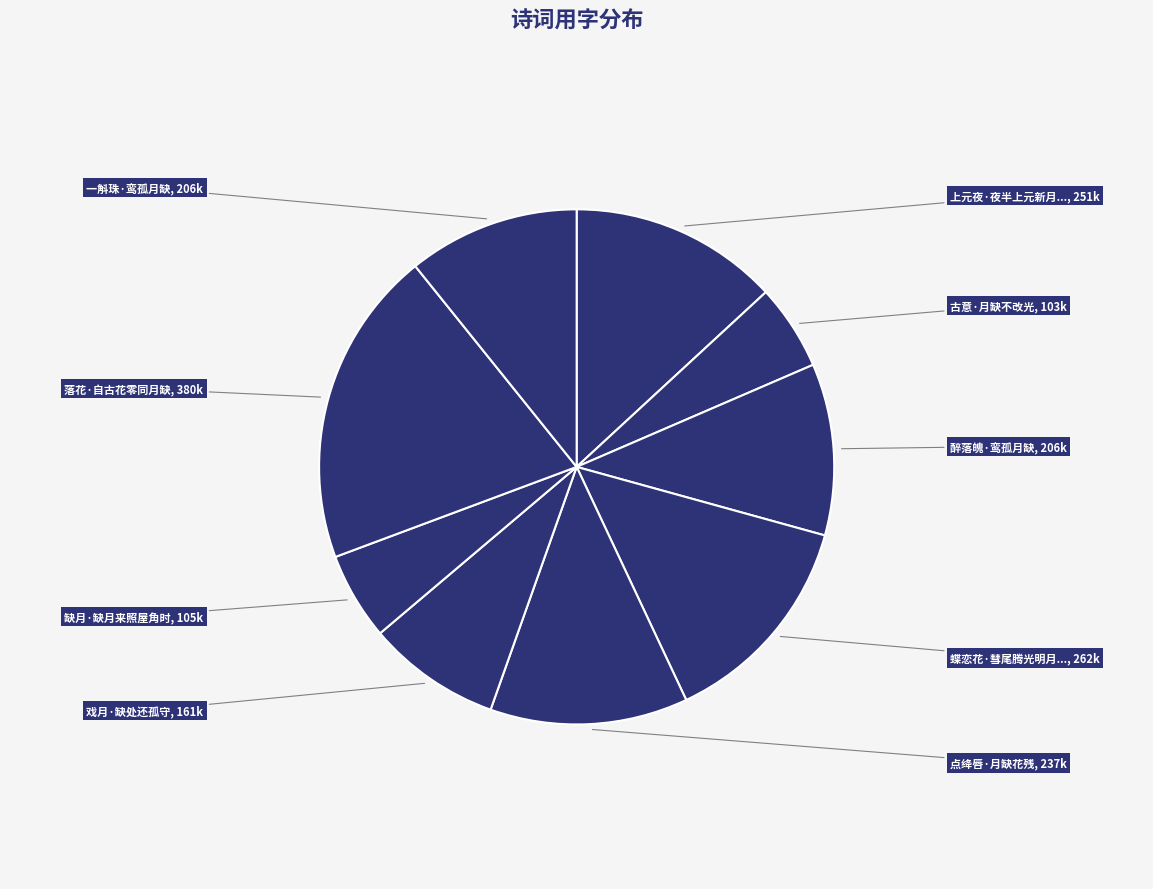

Count the number of slices in the pie.

9